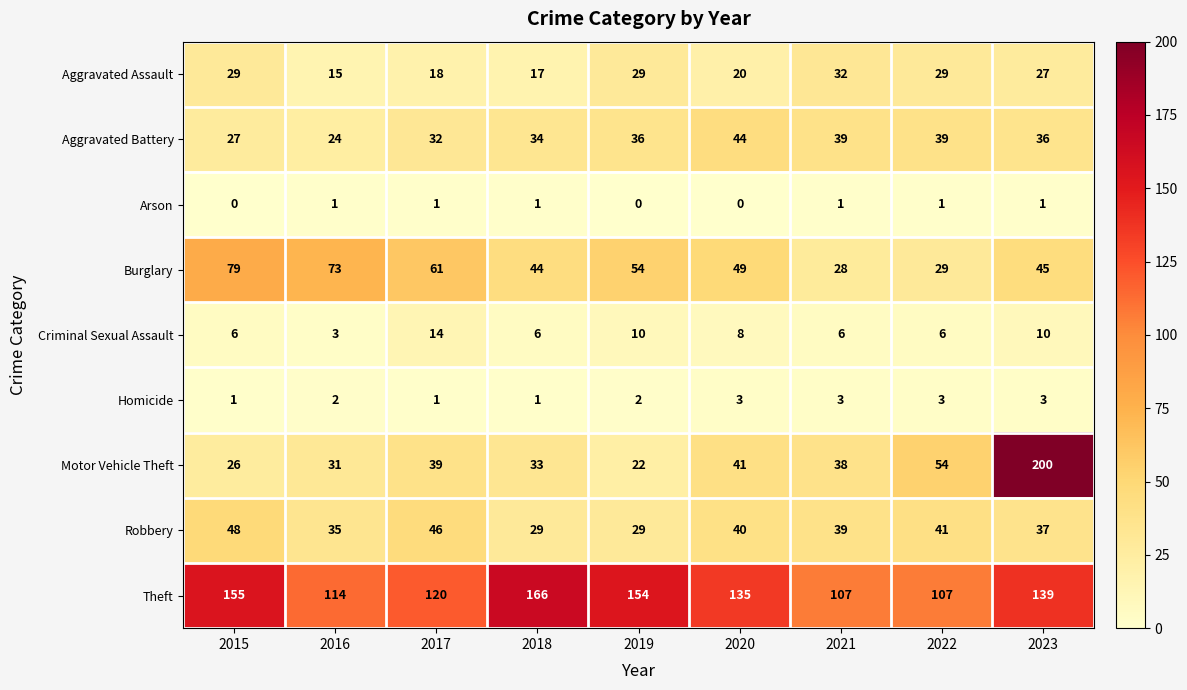

What is the total value across all series at 2020?

340